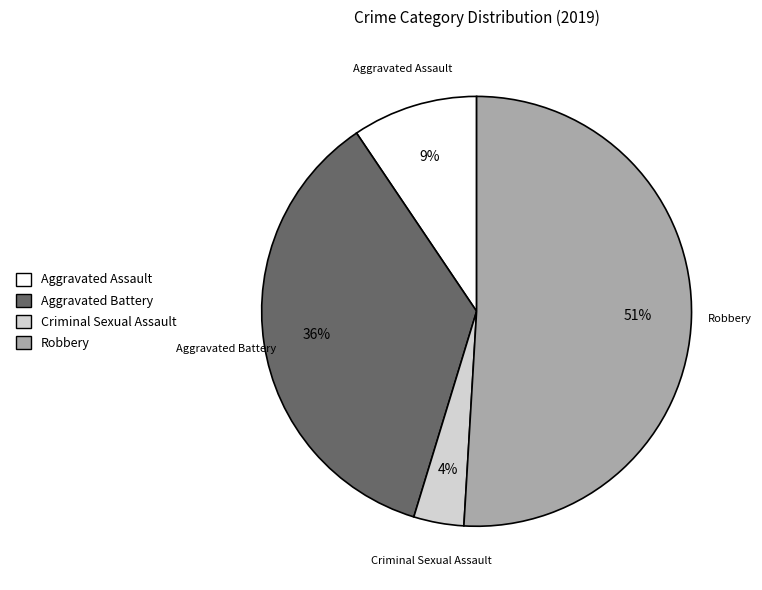

Is there any slice that represents more than half of the pie?

Yes